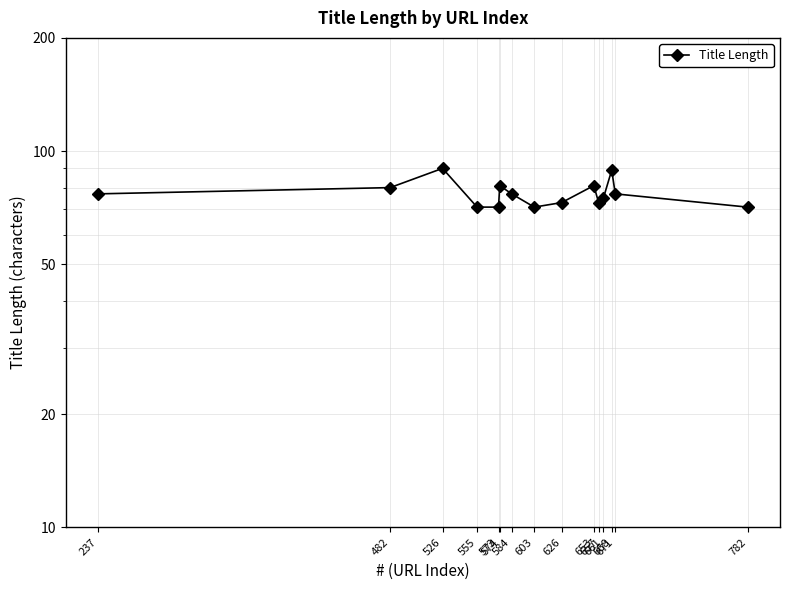

What is the minimum value shown in the chart?

71